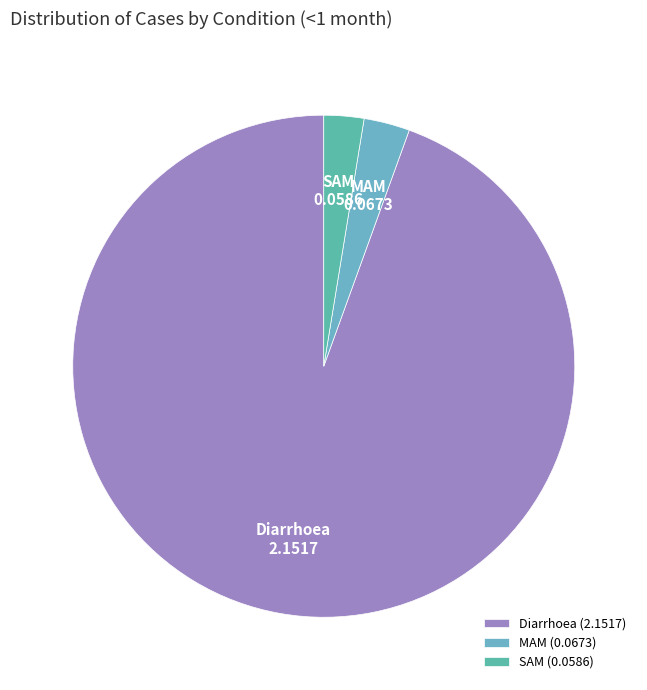

Do MAM and Diarrhoea together represent more than half of the pie?

Yes